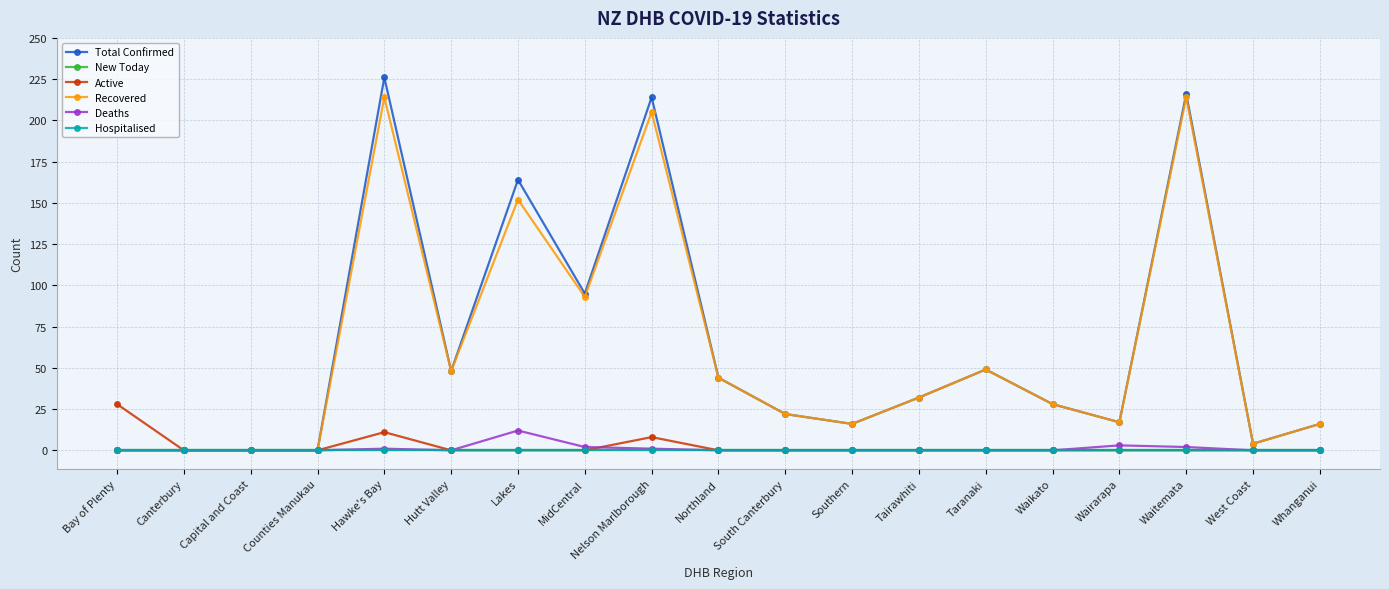

True or false: Active and Deaths intersect in this chart.

True